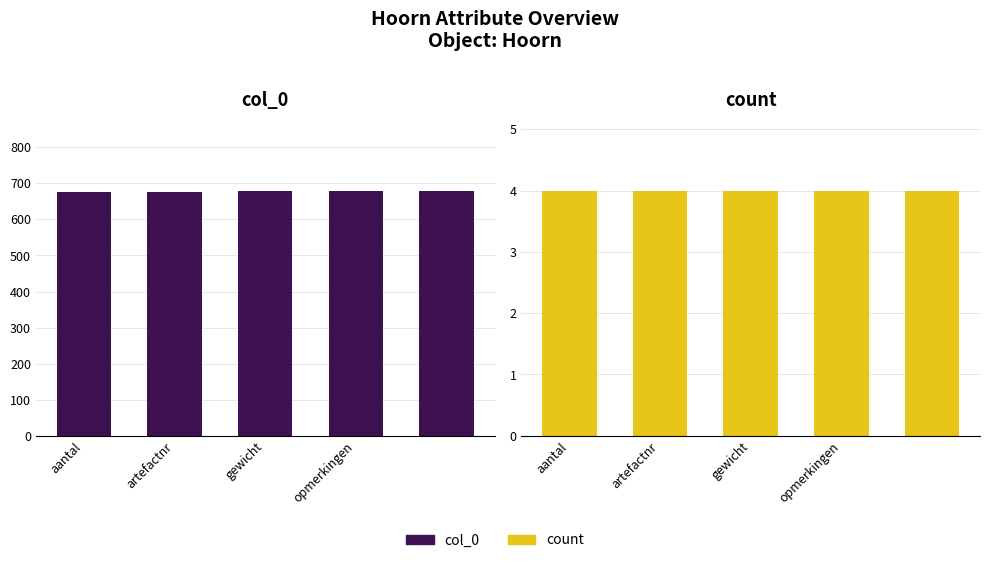

Does the chart contain any negative values?

No